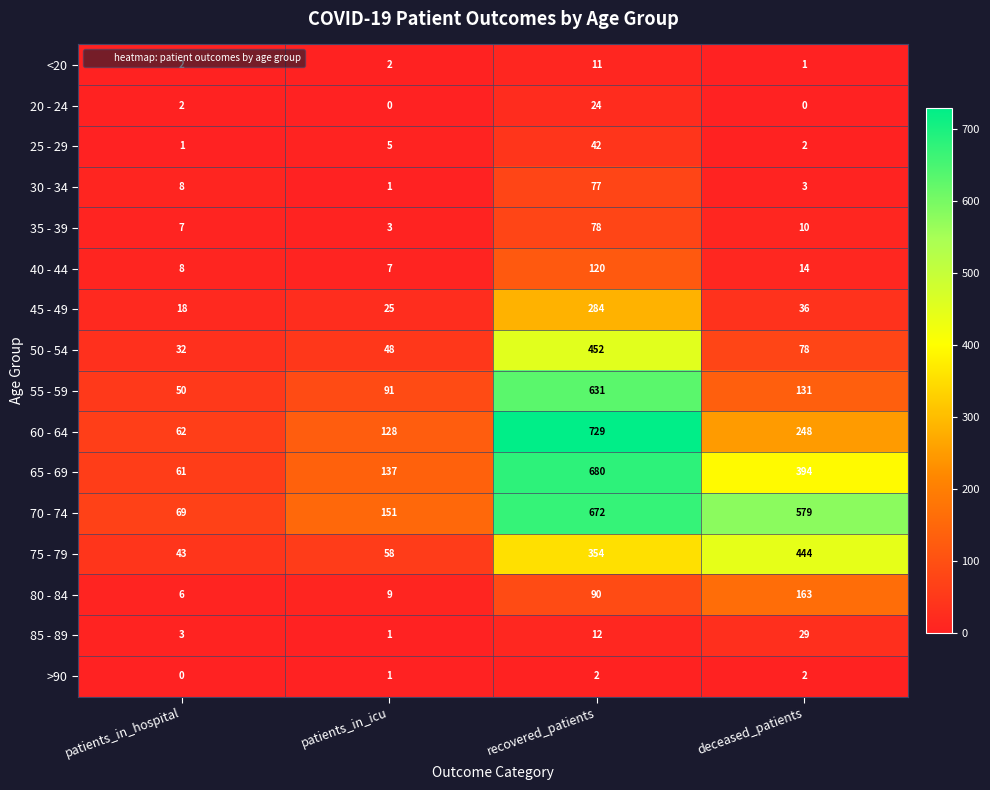

Which series has the widest spread of values?

60 - 64